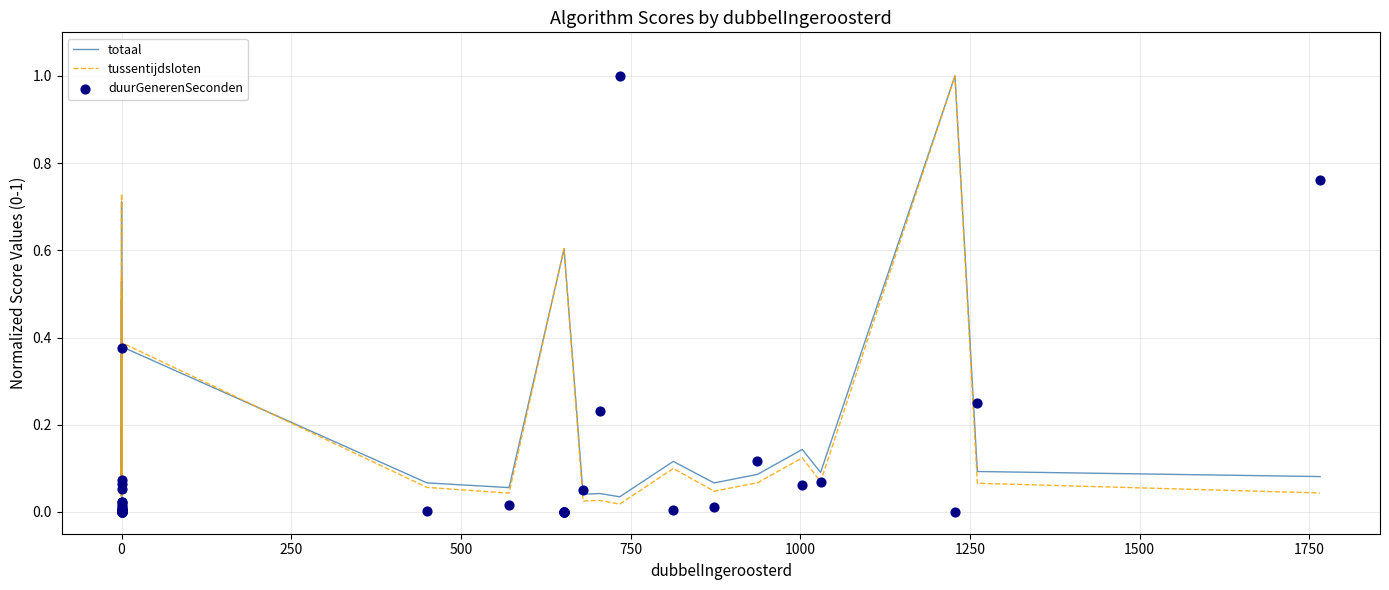

Which series has the largest total across all categories?

totaal